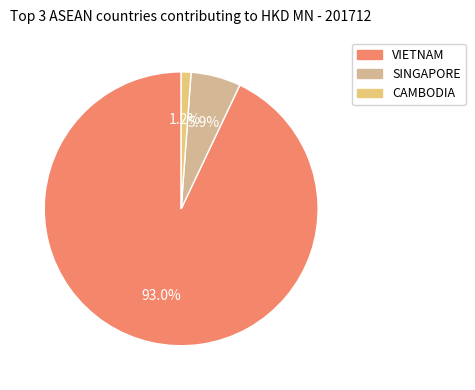

What portion of the pie excludes CAMBODIA?

98.8%